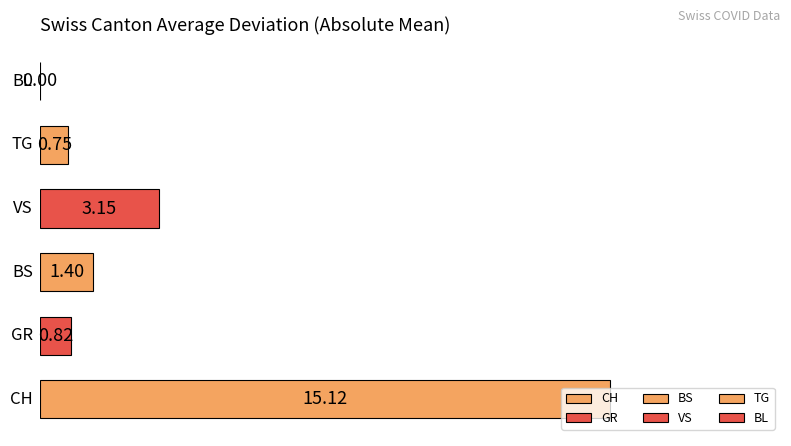

How many series are shown in this chart?

1